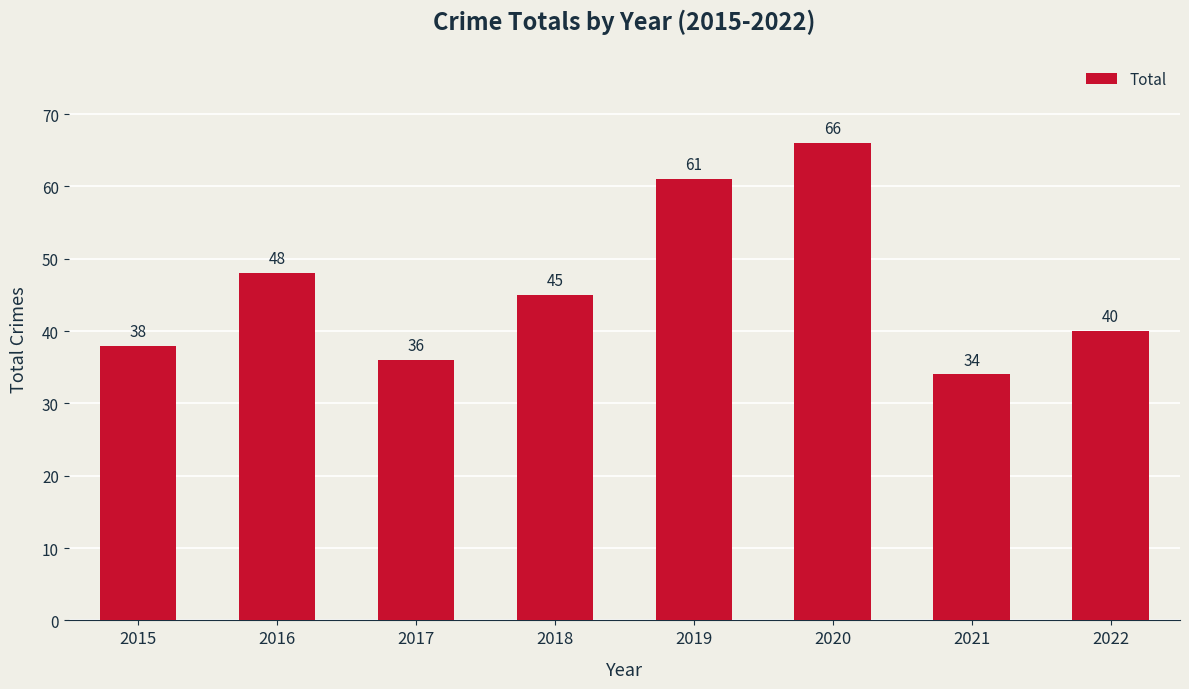

Reading left to right, extract all data points from this chart.

38	48	36	45	61	66	34	40